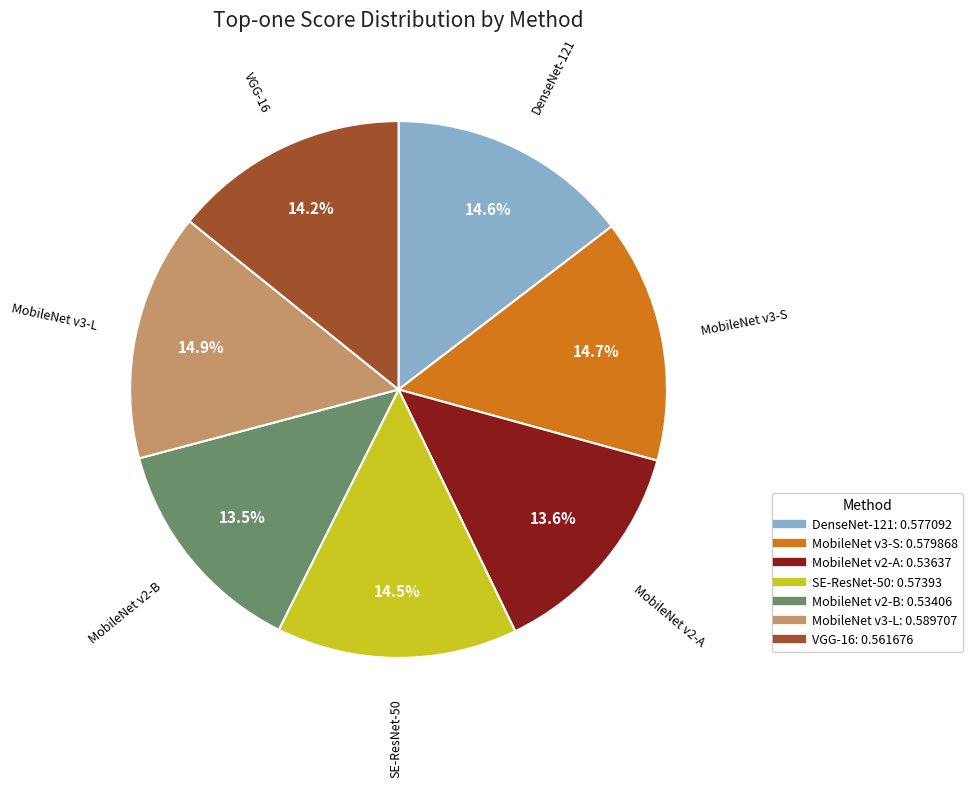

Does MobileNet v3-L account for over 50% of the chart?

No